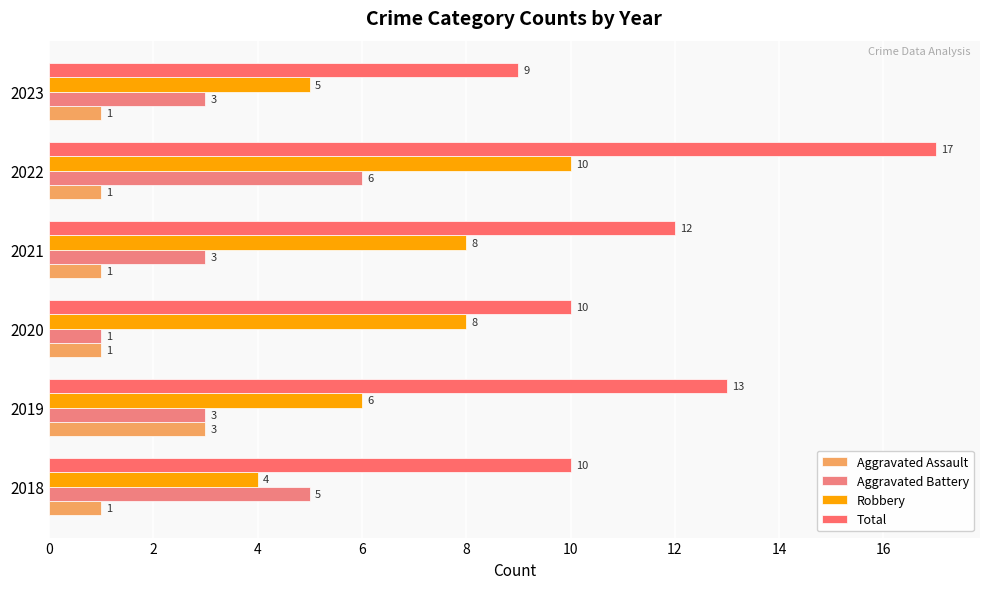

List the series in order of their overall mean, lowest first.

Aggravated Assault, Aggravated Battery, Robbery, Total